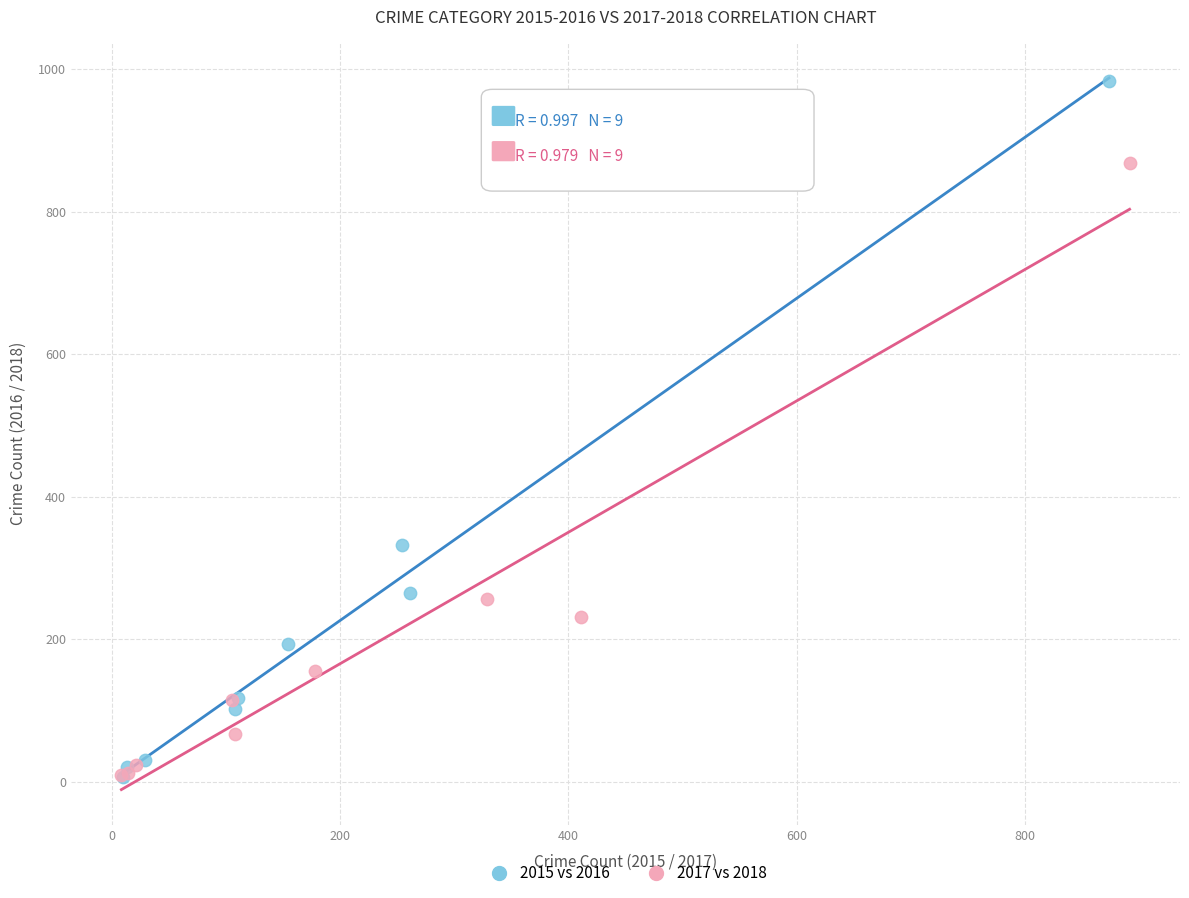

Which series has the largest Y range (max minus min)?

2015 vs 2016